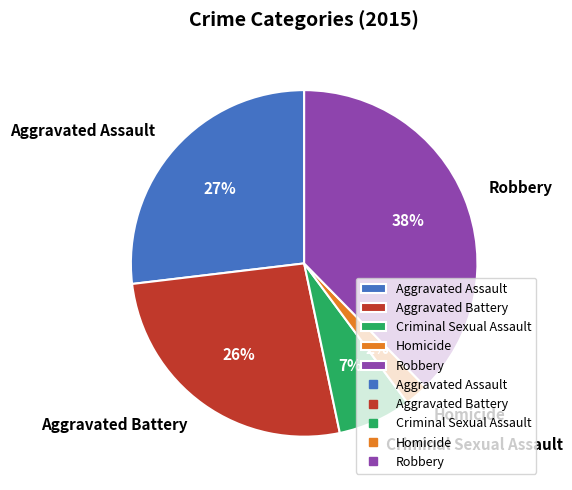

Is Homicide the majority of the pie?

No